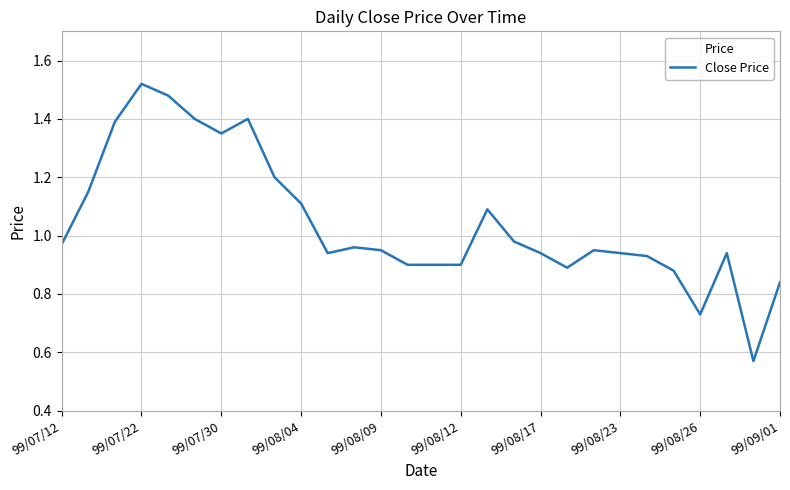

Is this an area chart (filled region under the line)?

No